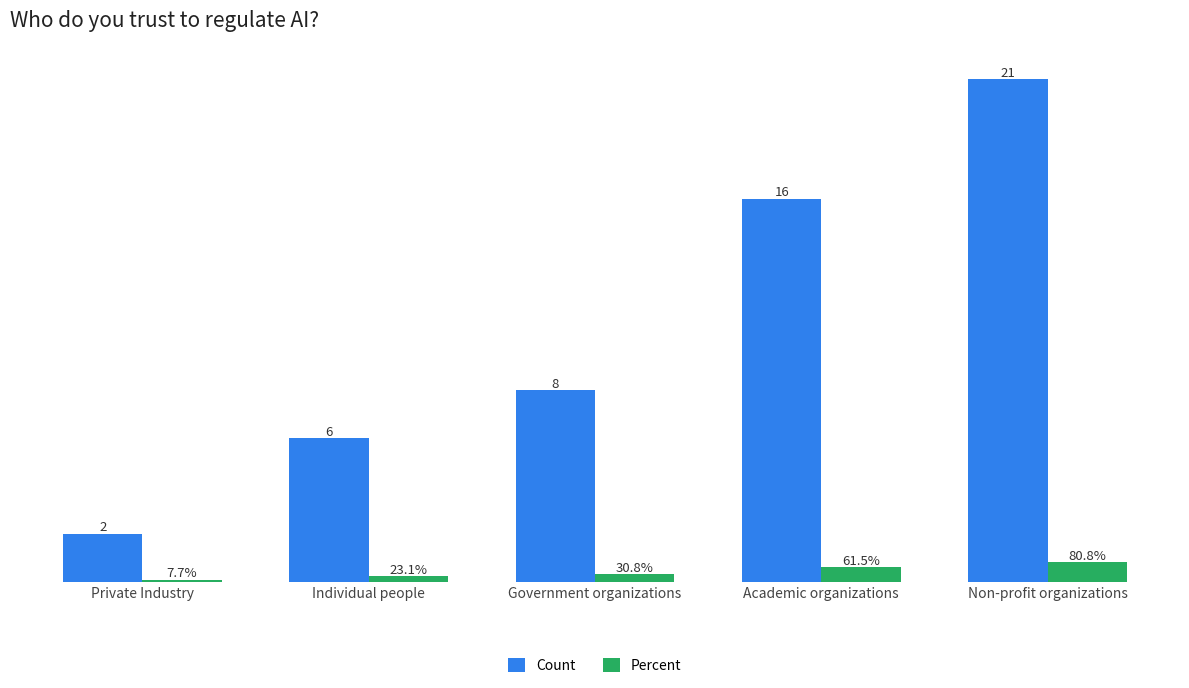

At which label is Count closest to 11?

Government organizations